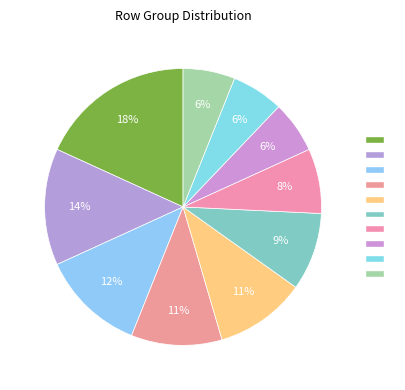

How many segments does this pie chart have?

10